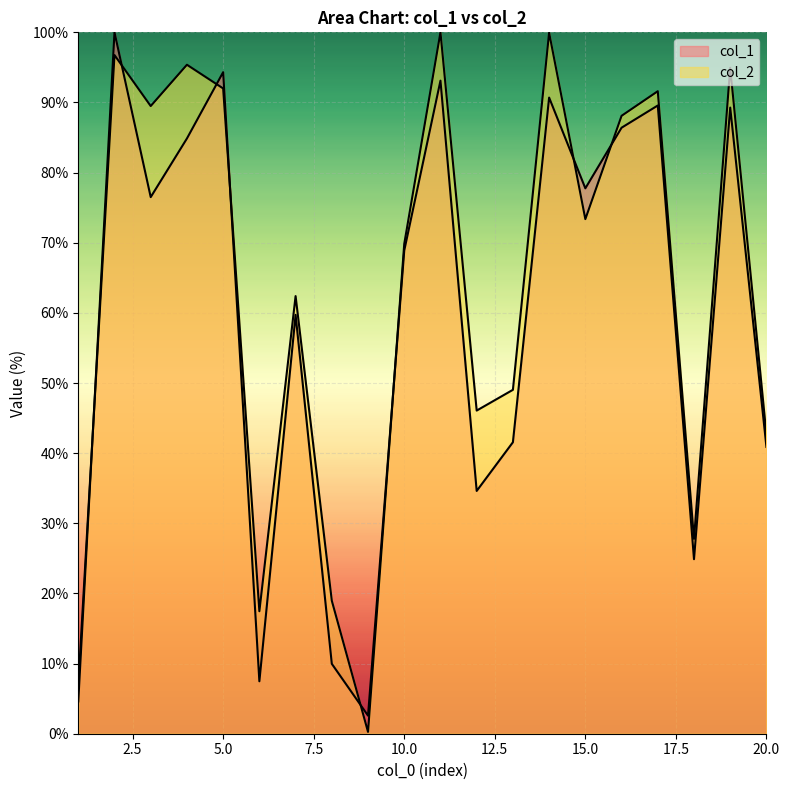

How many values in the col_2 series are below 73?

10